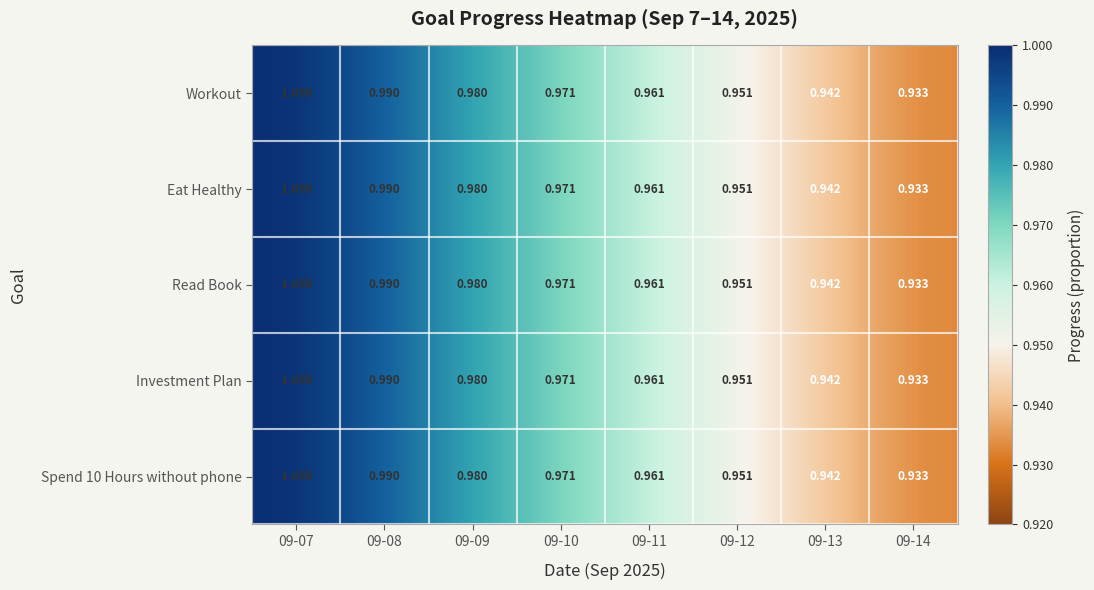

At how many categories does at least one series exceed 0?

8